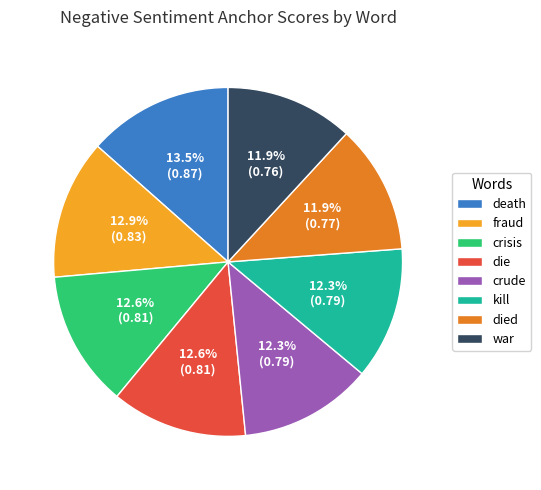

Count the number of slices in the pie.

8